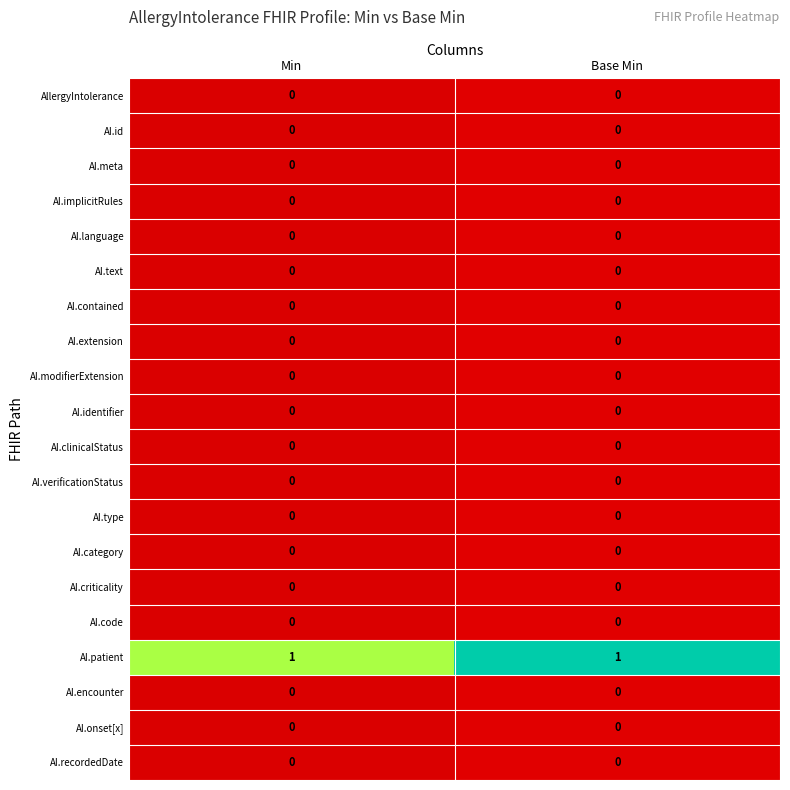

Is it true that AI.type equals 0 at Min?

True